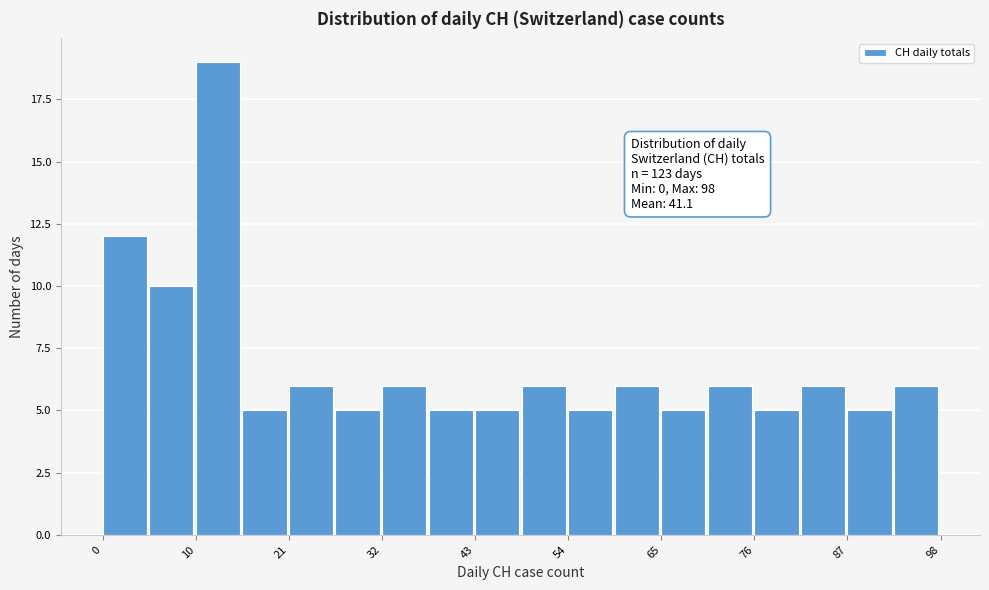

Around what value on the x-axis is the tallest bar? Give the approximate position of its centre, as read against the axis.

14